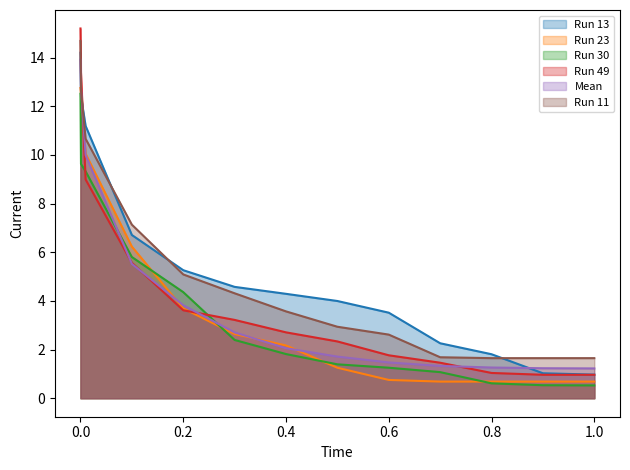

What is the sum of all Run 11 values?

70.3